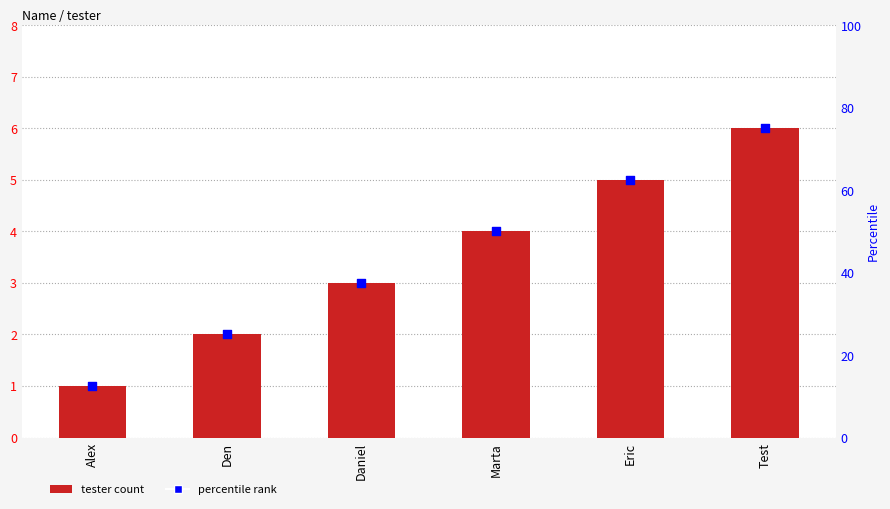

Which series has the widest spread of Y values?

percentile rank